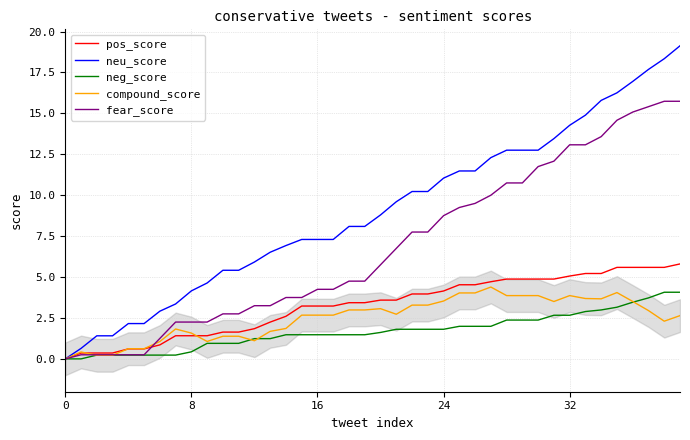

What is the maximum value for neu_score?

19.1